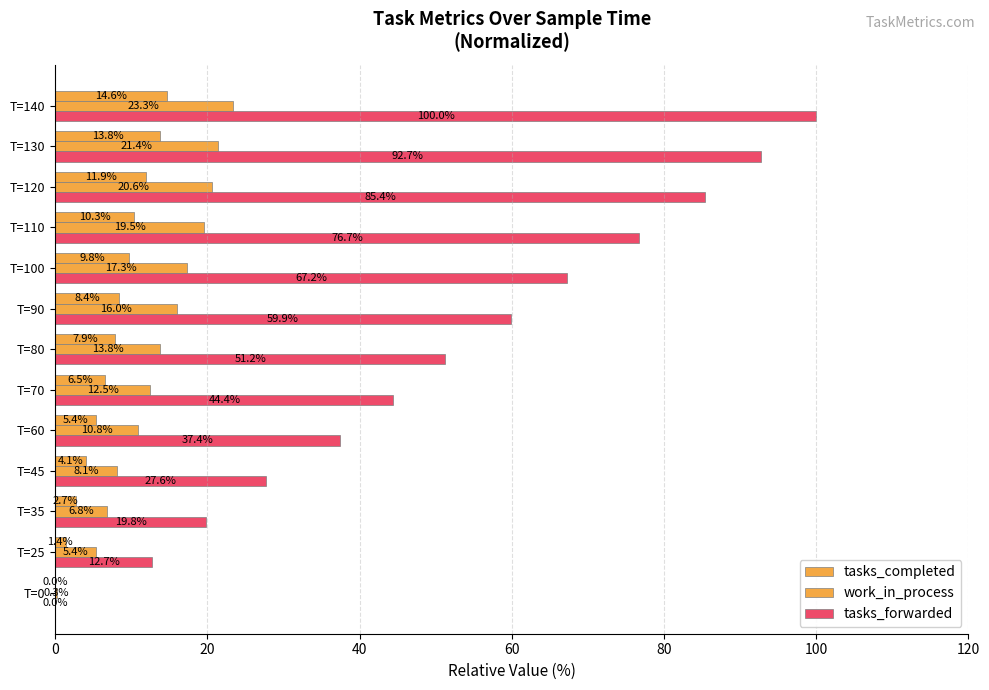

Reading left to right, transcribe all the data shown in this chart.

tasks_completed: 0.0	1.4	2.7	4.1	5.4	6.5	7.9	8.4	9.8	10.3	11.9	13.8	14.6
work_in_process: 0.3	5.4	6.8	8.1	10.8	12.5	13.8	16.0	17.3	19.5	20.6	21.4	23.3
tasks_forwarded: 0.0	12.7	19.8	27.6	37.4	44.4	51.2	59.9	67.2	76.7	85.4	92.7	100.0